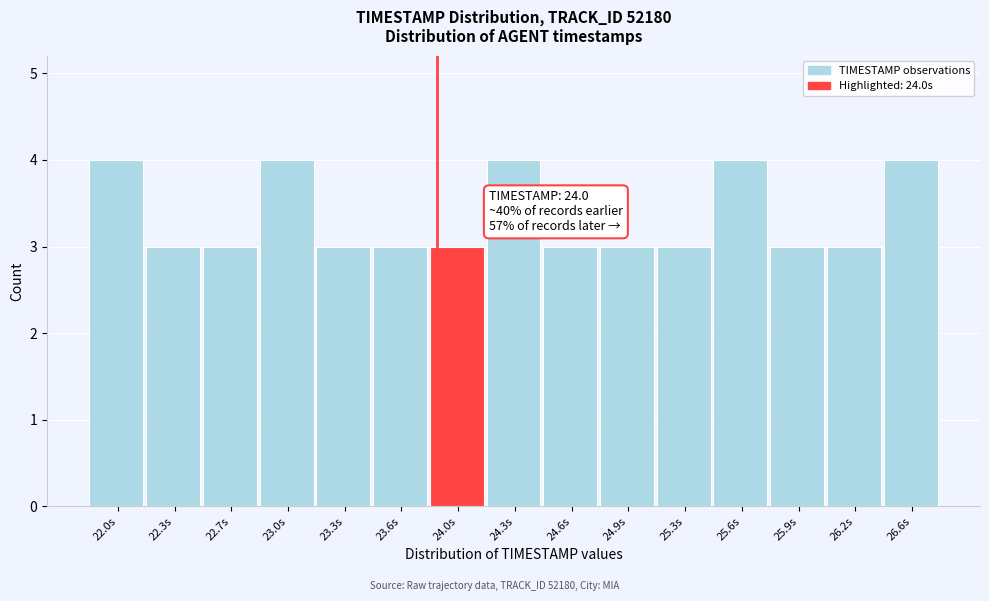

Reading left to right, list all the values displayed in this chart.

22.0s=4	22.3s=3	22.7s=3	23.0s=4	23.3s=3	23.6s=3	24.0s=3	24.3s=4	24.6s=3	24.9s=3	25.3s=3	25.6s=4	25.9s=3	26.2s=3	26.6s=4